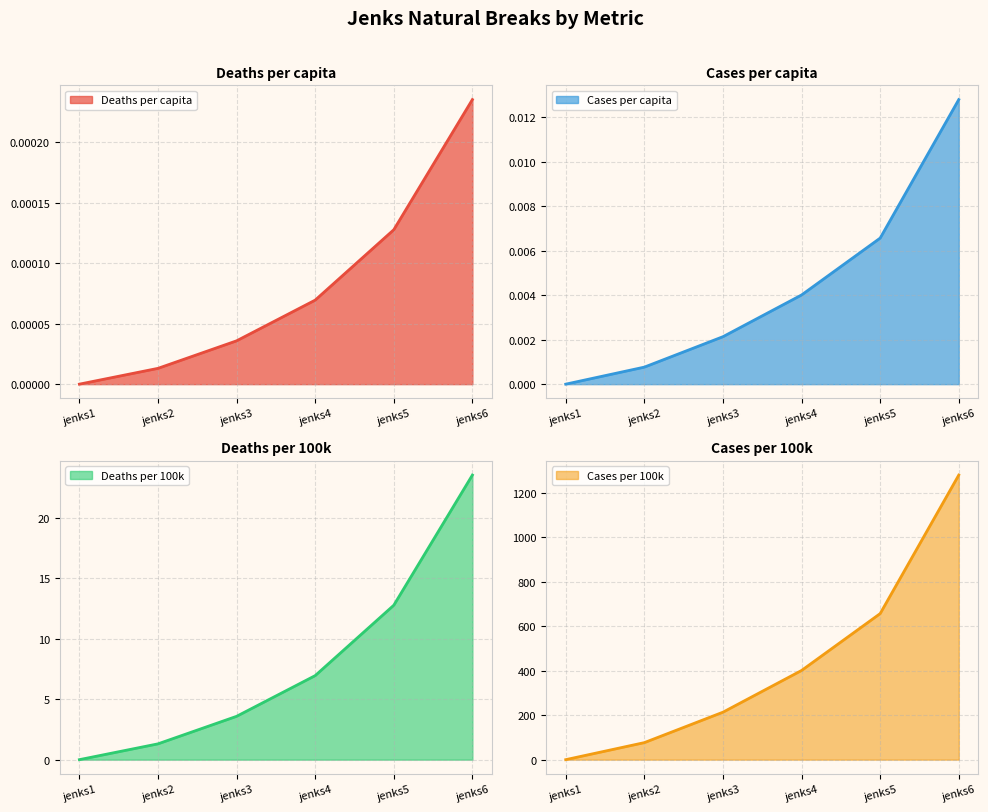

True or false: Deaths per 100k and Deaths per capita cross at least once.

False